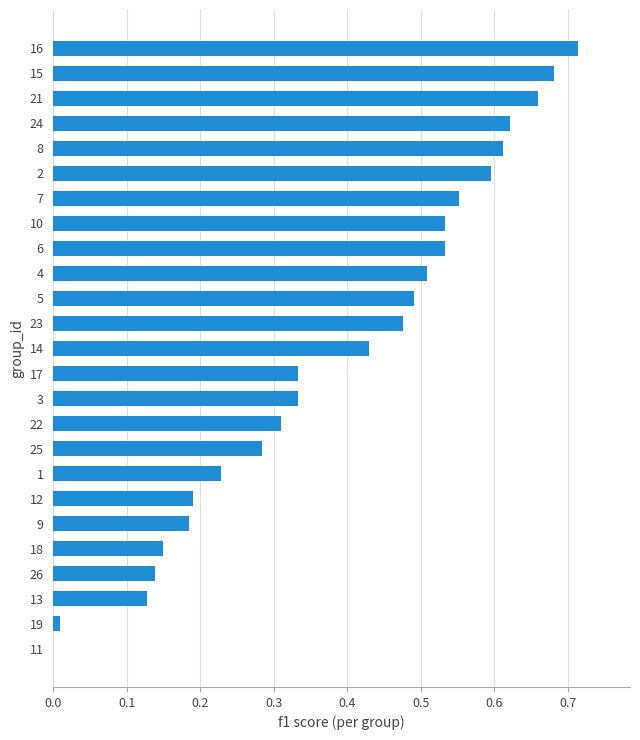

What is the sum of all values?

9.7